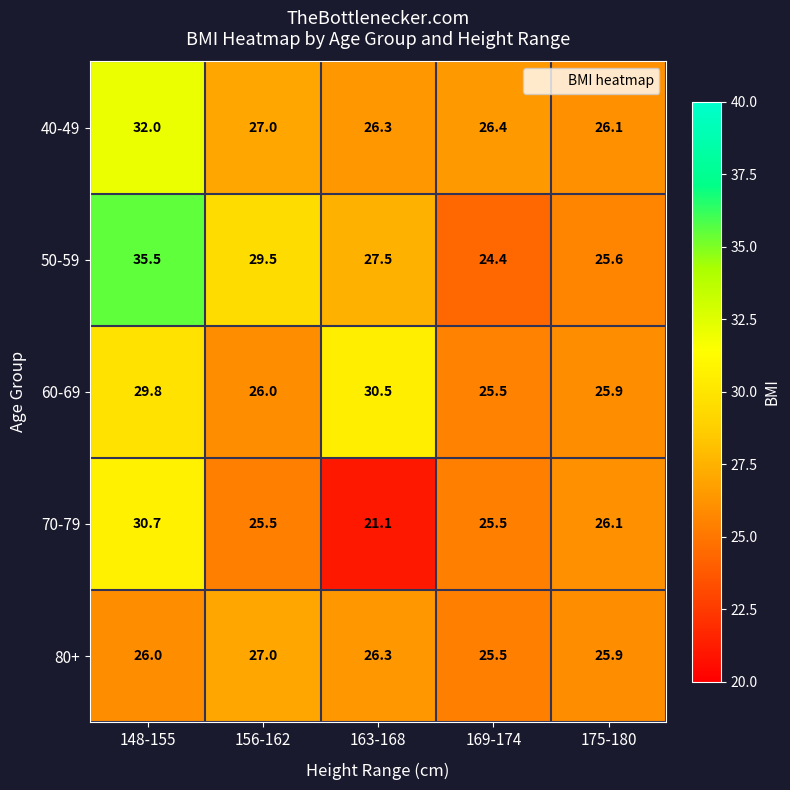

True or false: 70-79 has a value of 21.1 at 163-168.

True